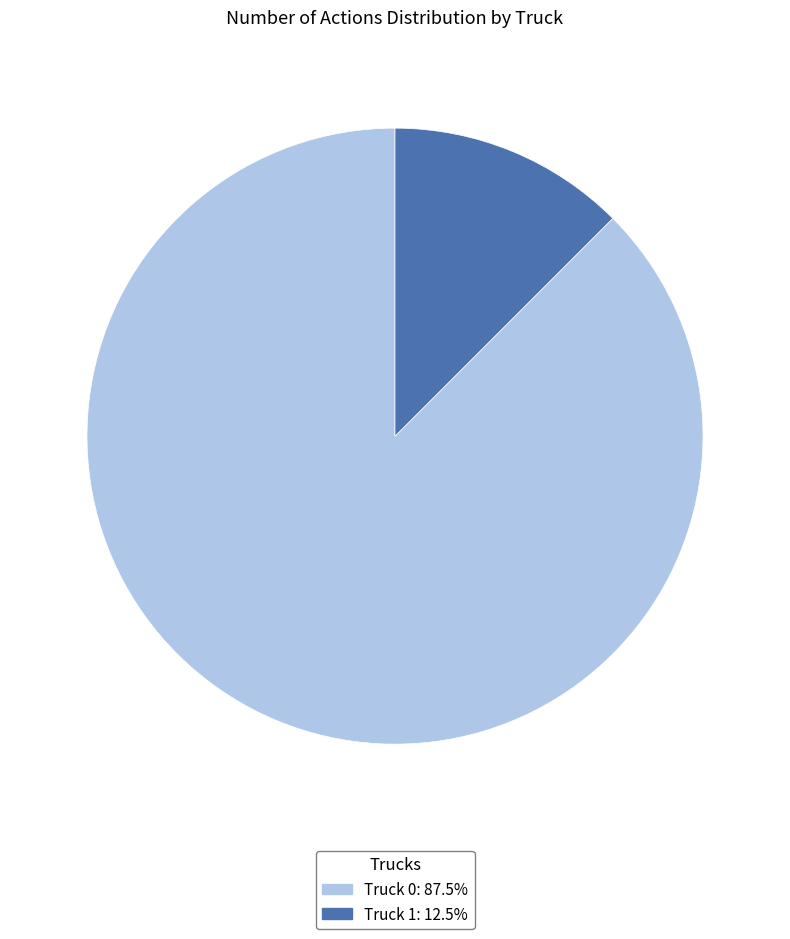

True or false: Truck 0 accounts for 88% of the total.

True